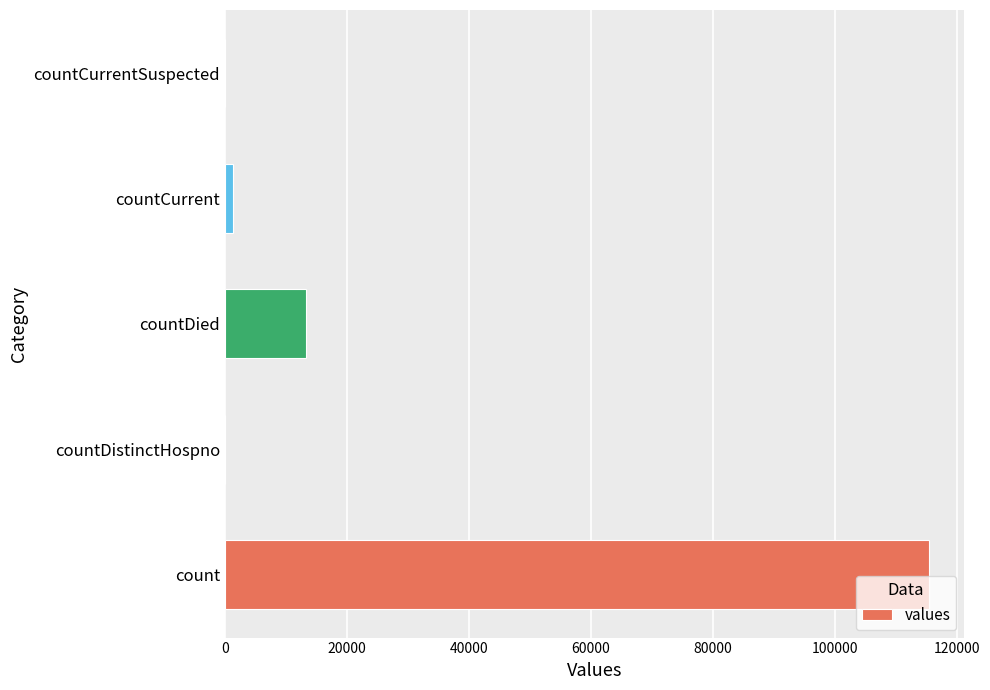

Are the bars grouped side by side (vs. stacked)?

No